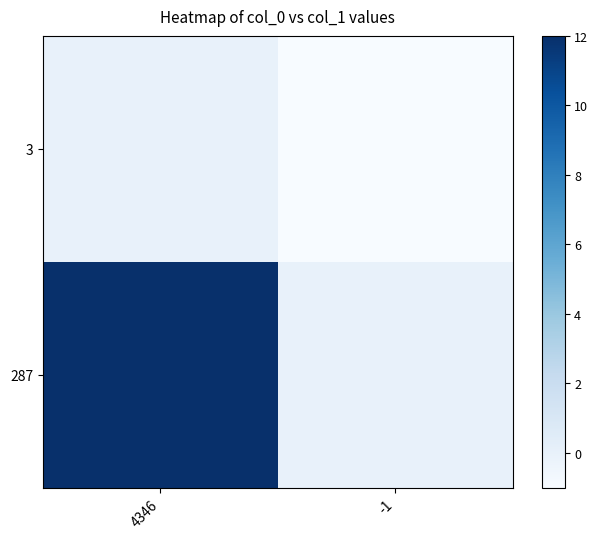

Reading left to right, what are all the values shown in this chart?

287: 4346=12	-1=0
3: 4346=0	-1=-1